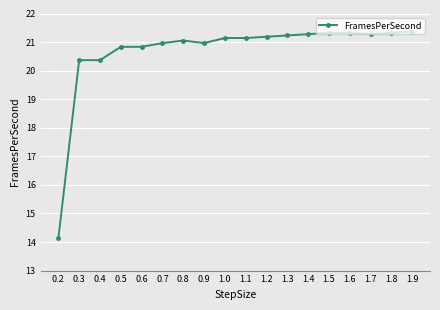

The value at 1.5 is 28.4. True or false?

False